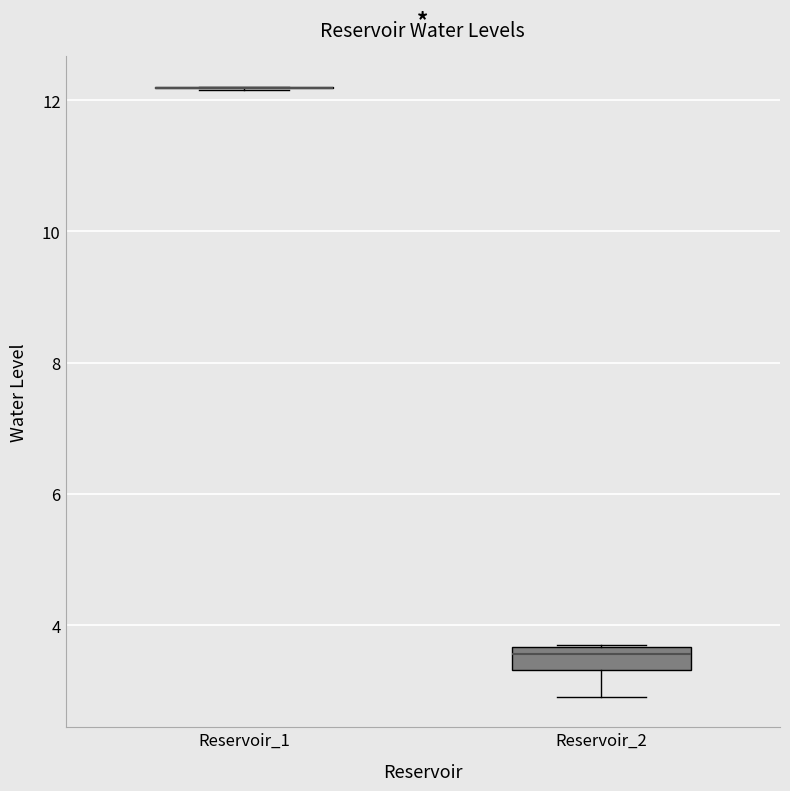

Comparing the boxes themselves (not the whiskers), which one is the tallest?

Reservoir_2